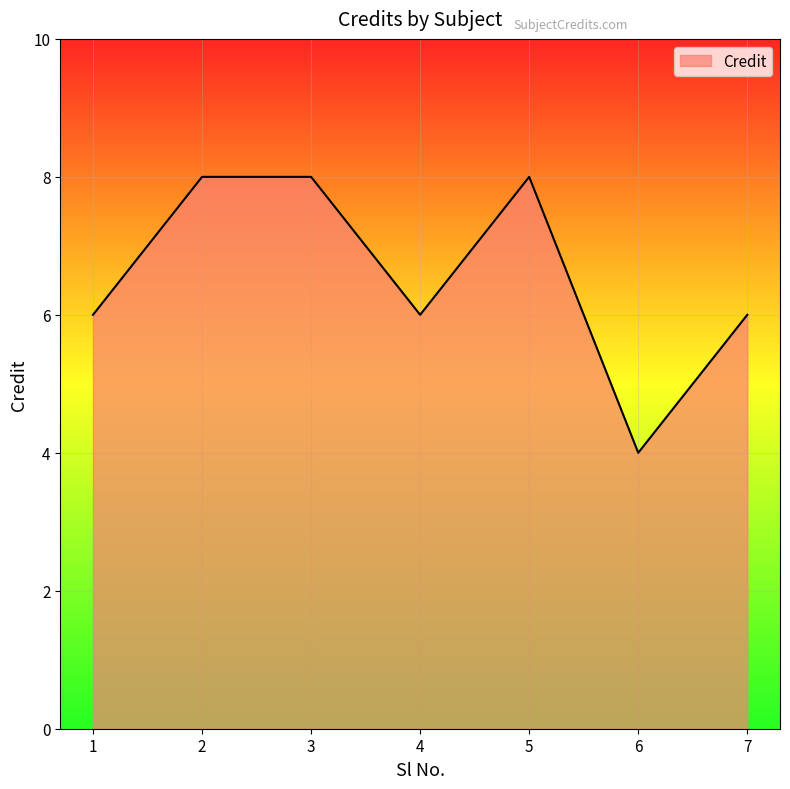

What is the maximum value shown in the chart?

8